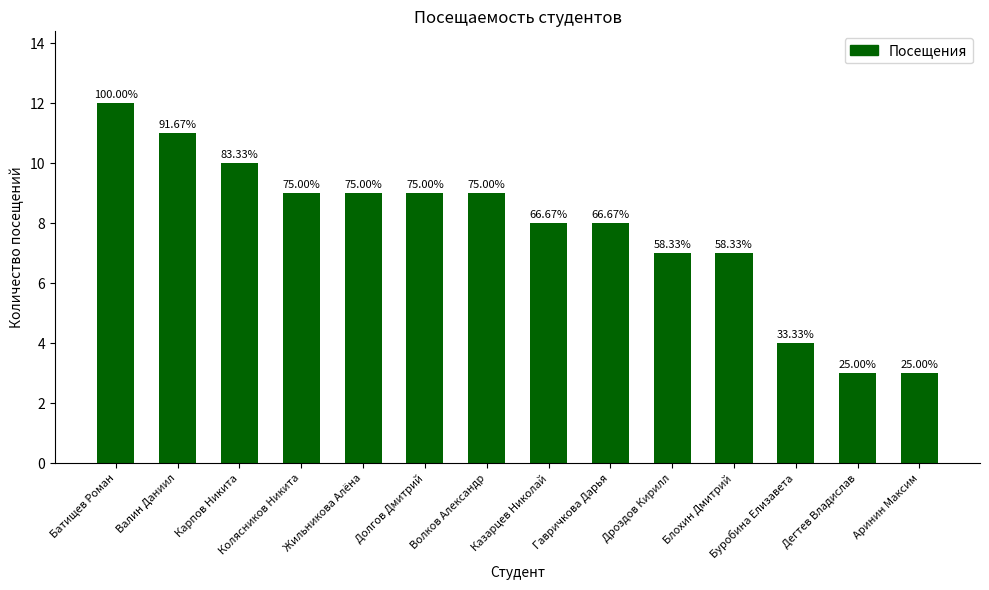

Are the bars horizontal?

No